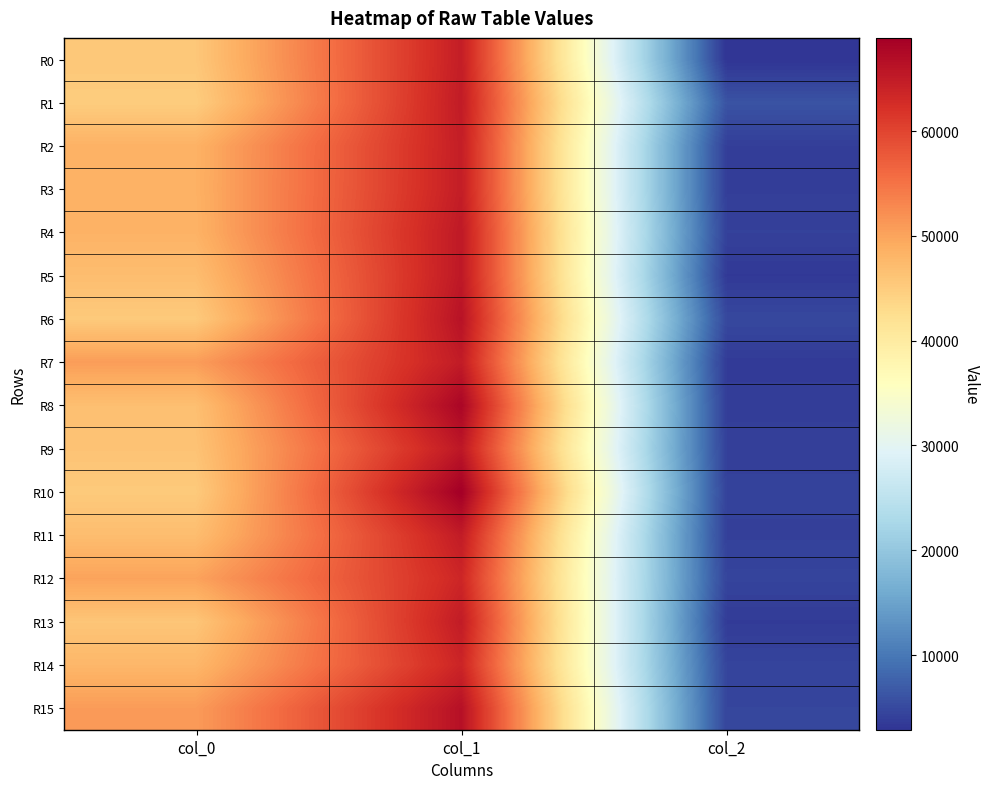

At which category is the sum across all series the highest?

col_1